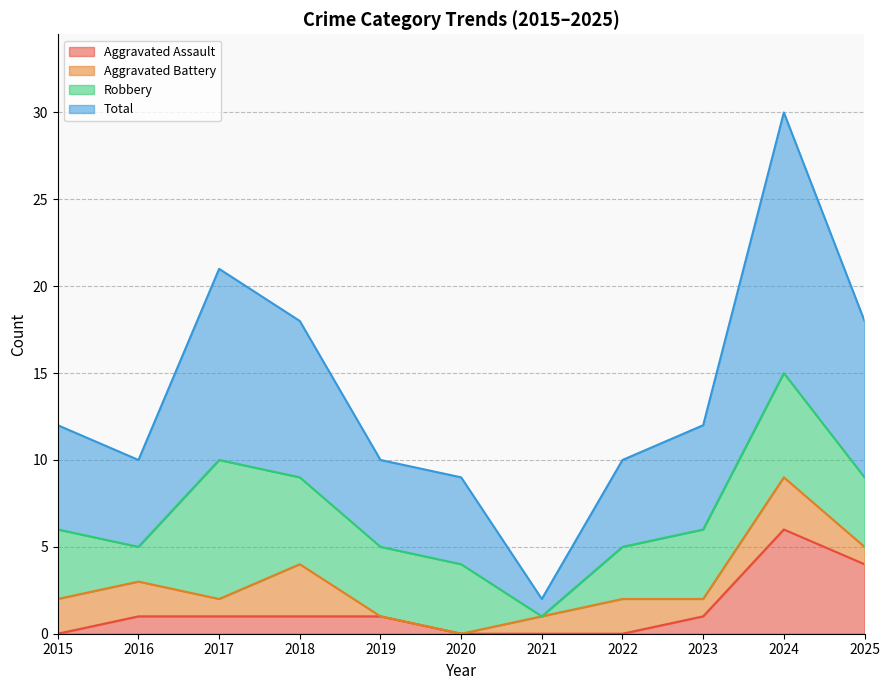

What are all the series names shown in the legend?

Aggravated Assault, Aggravated Battery, Robbery, Total